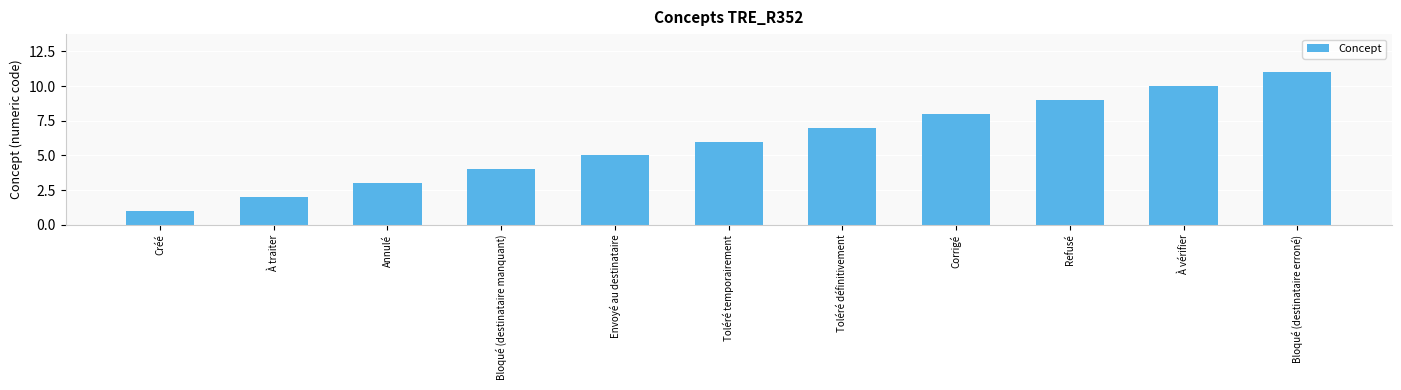

Approximately how many times larger is the value at Corrigé compared to À vérifier?

0.8